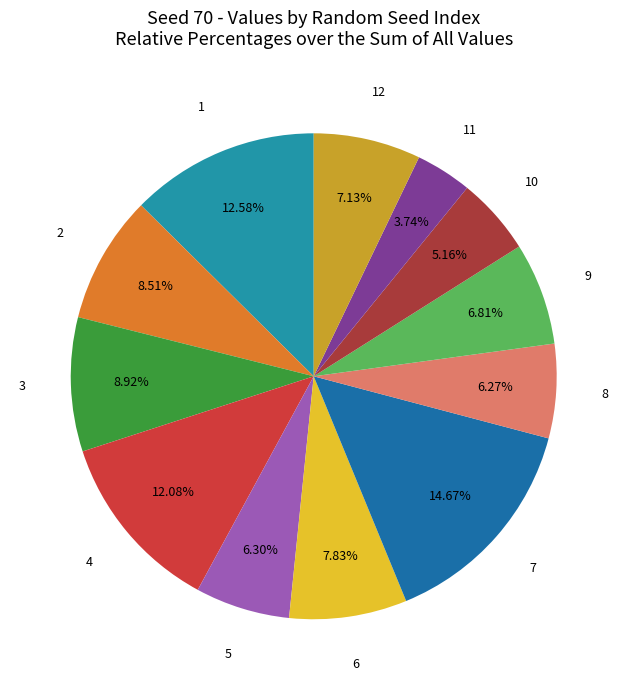

To the nearest percent, what percentage of the pie is 6?

8%